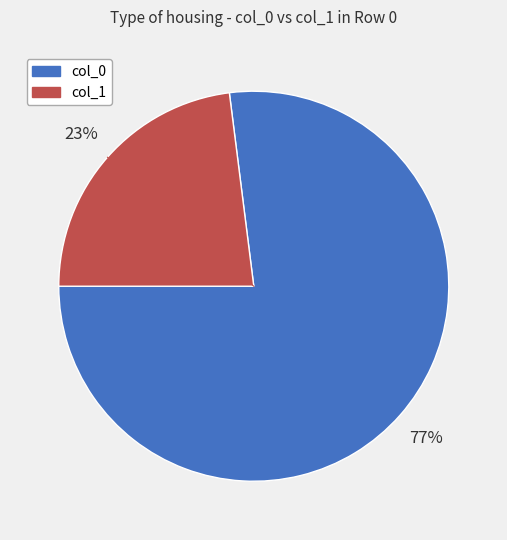

Is there a majority slice in this chart?

Yes